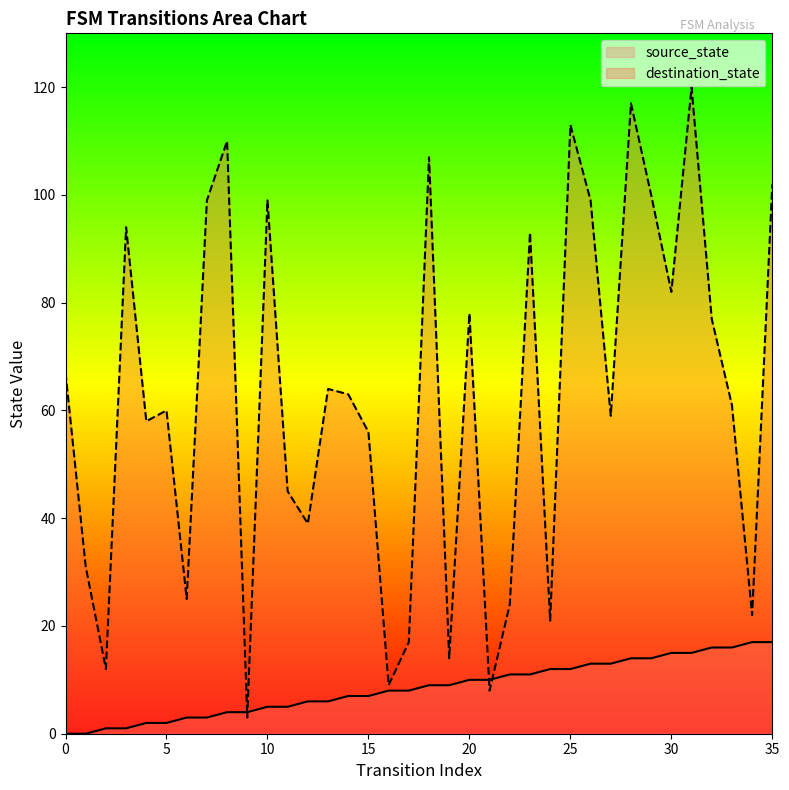

Which series reaches the maximum Y coordinate?

destination_state